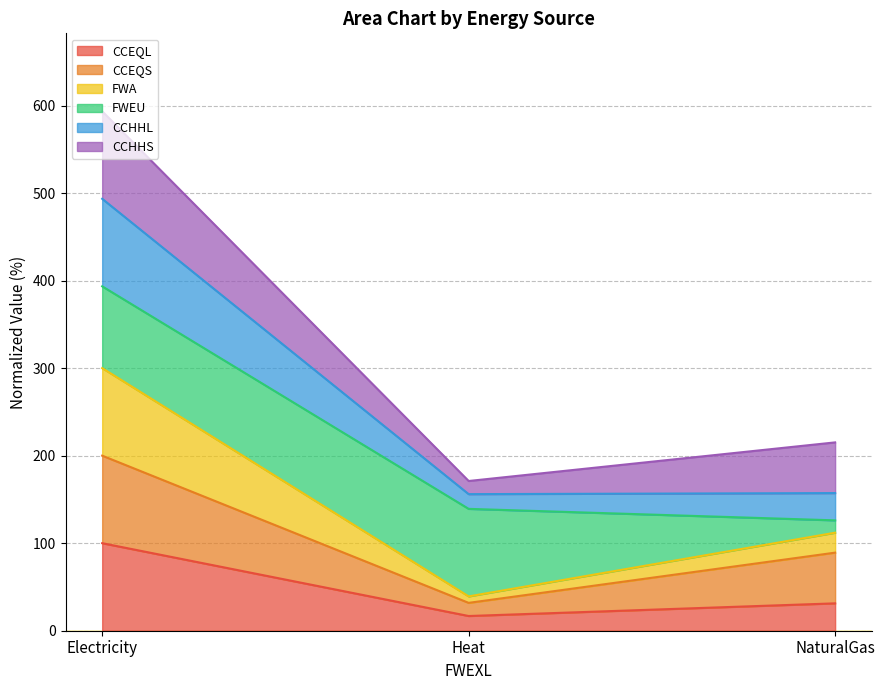

What is the value of the CCEQS point at the 1st from the left?

200.0